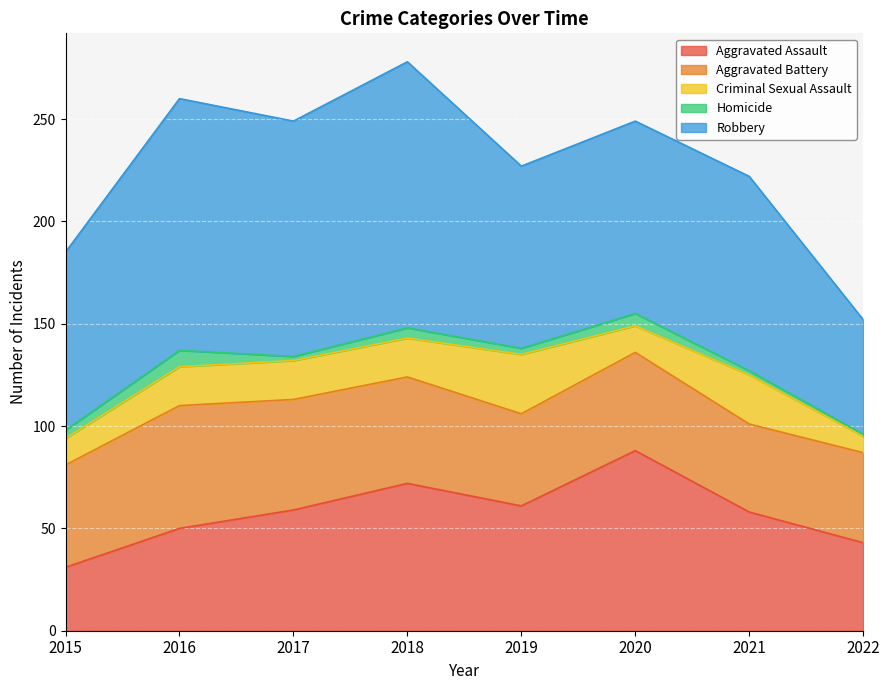

Between 2021 and 2017, which is larger?

2017